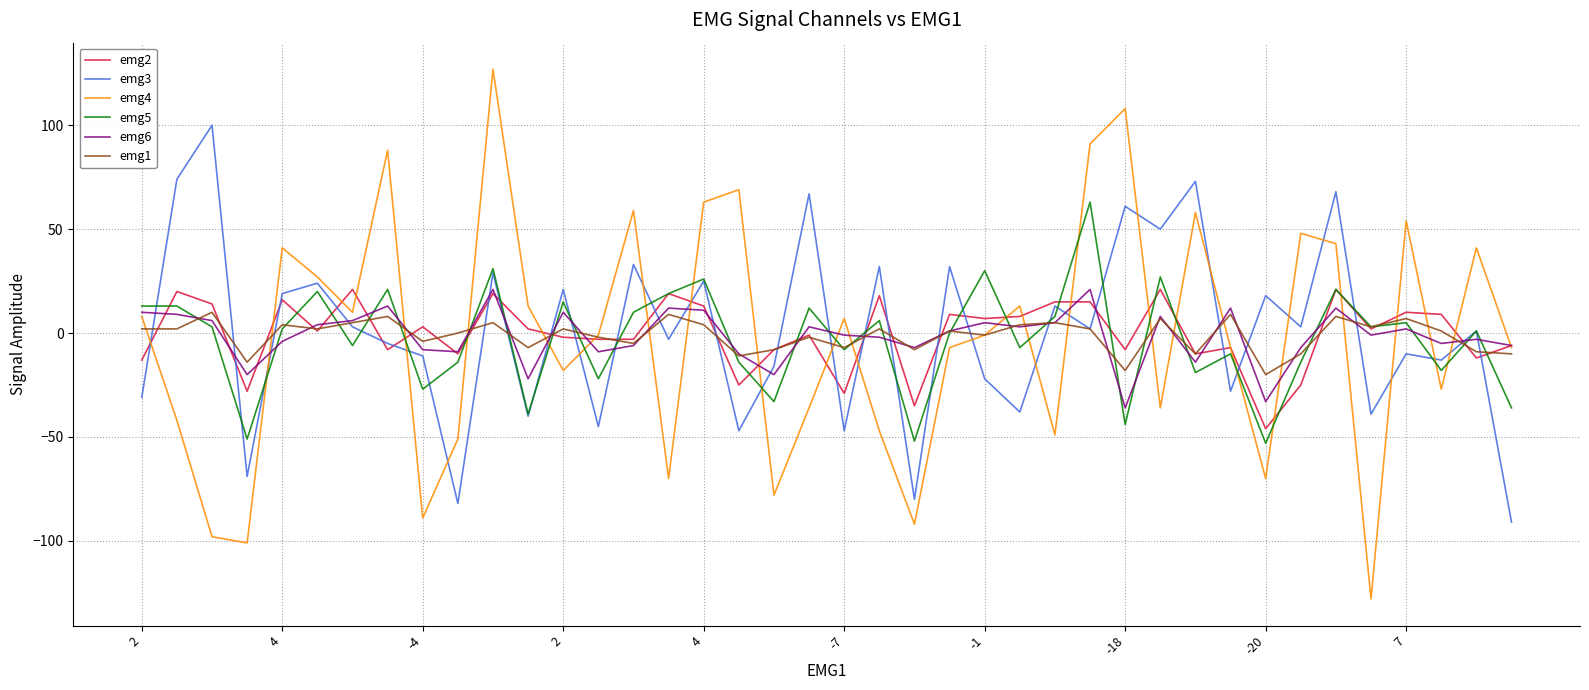

True or false: emg6 and emg3 cross at least once.

True